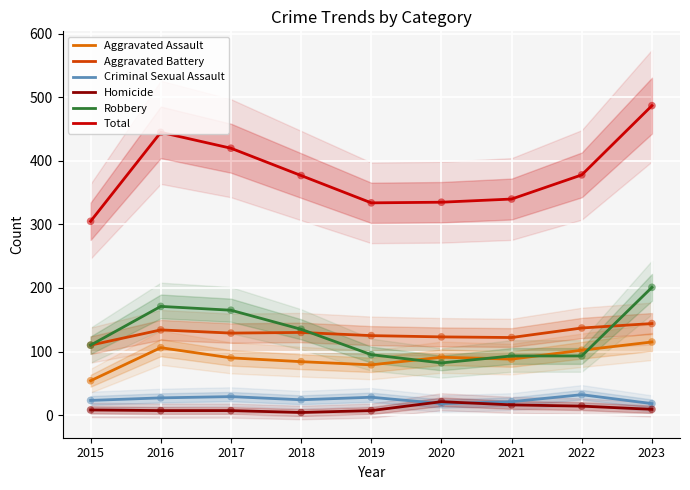

Is the value of Homicide at 2016 greater than the value of Aggravated Assault at 2021?

No